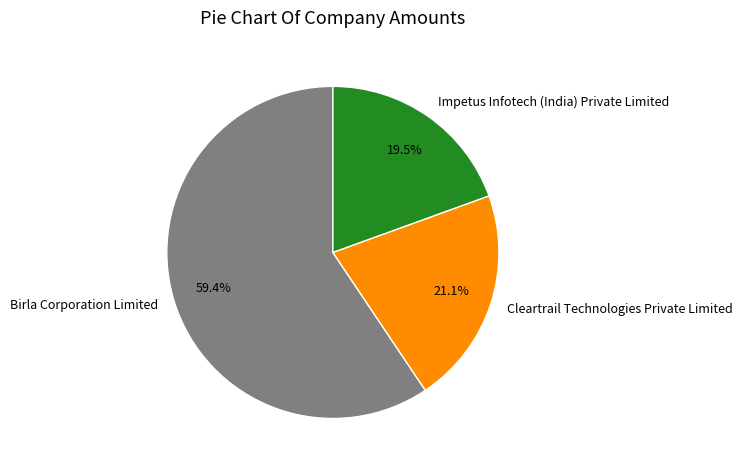

Rank the categories by value from highest to lowest.

Birla Corporation Limited, Cleartrail Technologies Private Limited, Impetus Infotech (India) Private Limited